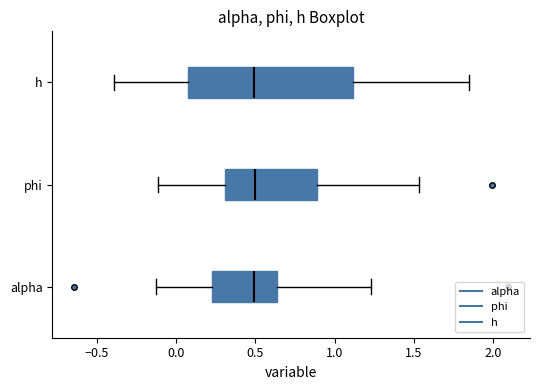

Reading bottom to top, transcribe this box plot: for each box, give where its median line is, the range the box spans, and where its two whiskers end, as read against the x-axis. The values are not printed on the chart, so give them approximately, as read against the axis.

alpha: median 0.50, box 0.20 to 0.65, whiskers -0.15 to 1.25
phi: median 0.50, box 0.30 to 0.90, whiskers -0.10 to 1.55
h: median 0.50, box 0.05 to 1.10, whiskers -0.40 to 1.85